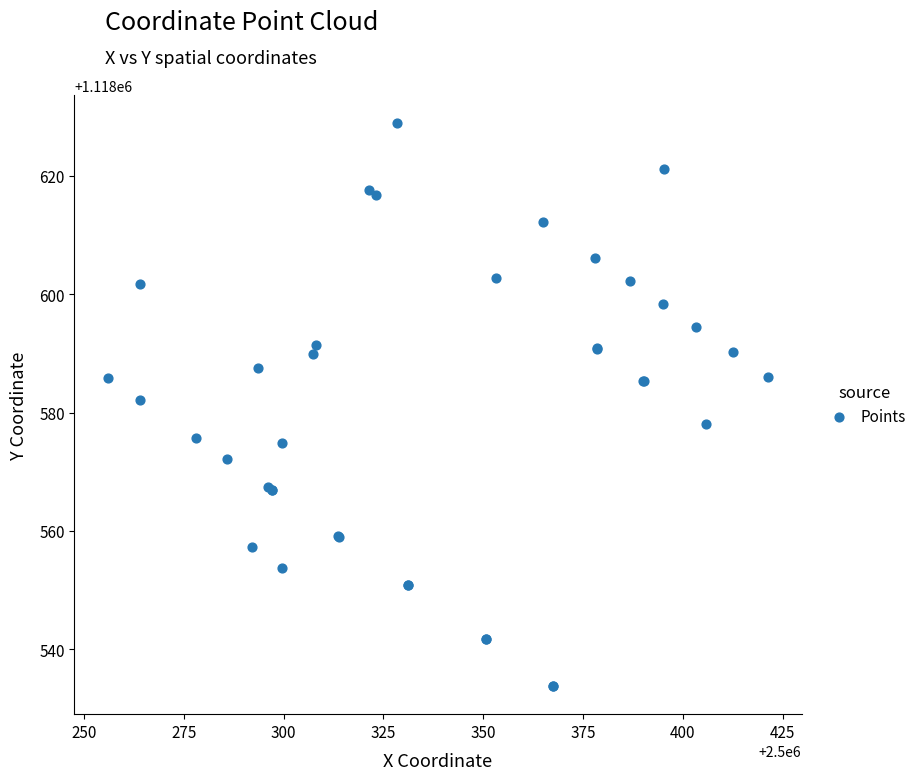

What Y value in the scatter plot is closest to 1118581?

1118582.1